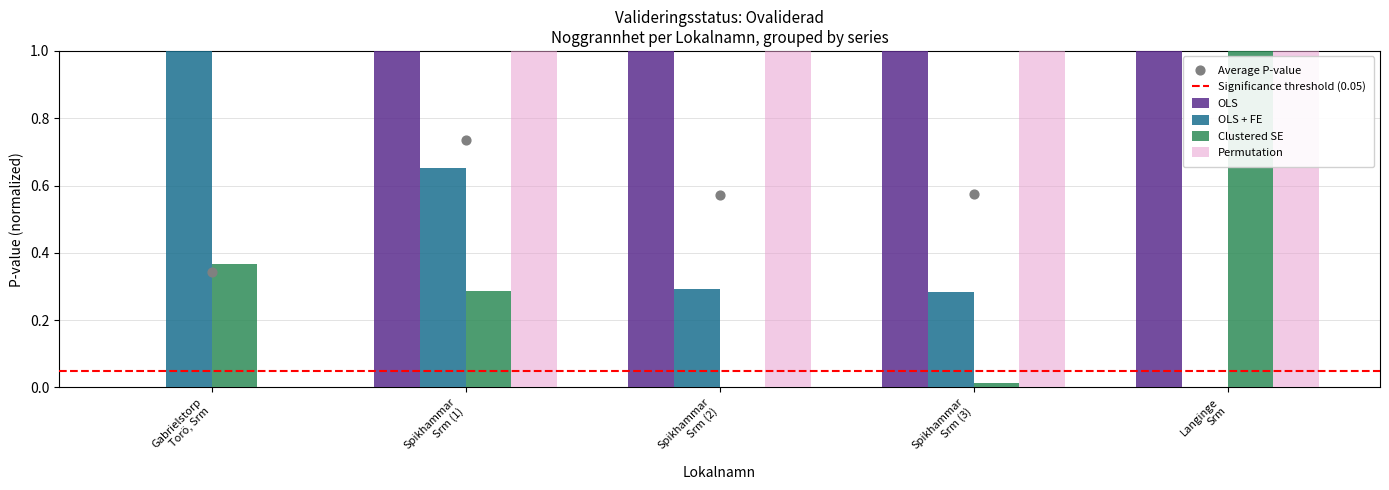

Is the value of OLS at Spikhammar Srm (3) greater than the value of Clustered SE at Gabrielstorp Torö, Srm?

Yes